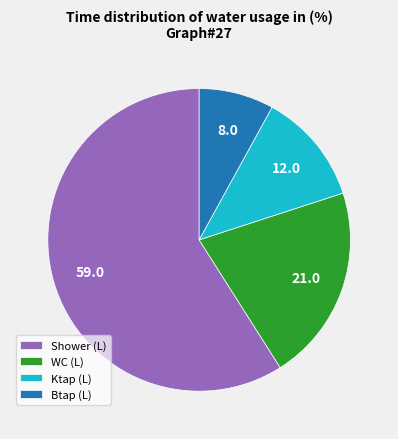

How many segments does this pie chart have?

4